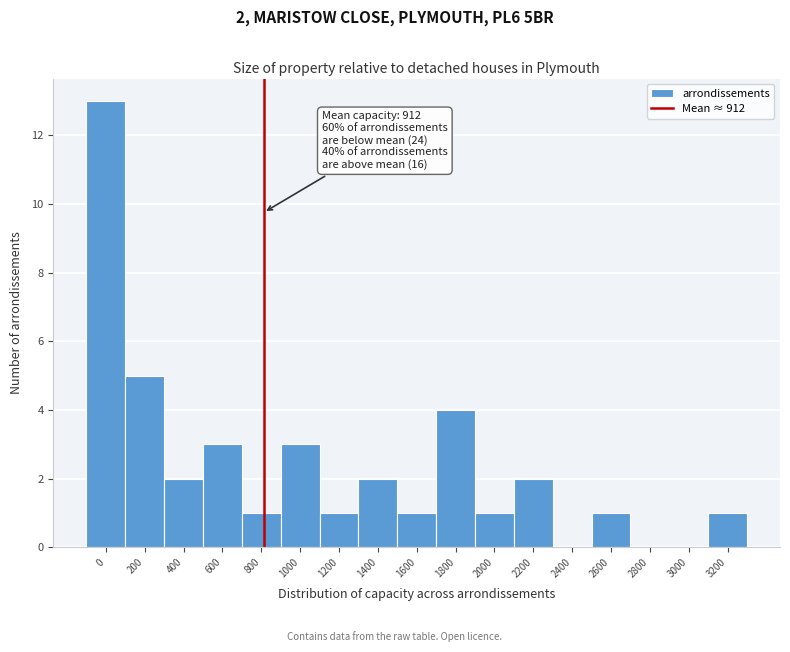

Reading left to right, extract all data points from this chart.

0=13	200=5	400=2	600=3	800=1	1000=3	1200=1	1400=2	1600=1	1800=4	2000=1	2200=2	2400=0	2600=1	2800=0	3000=0	3200=1